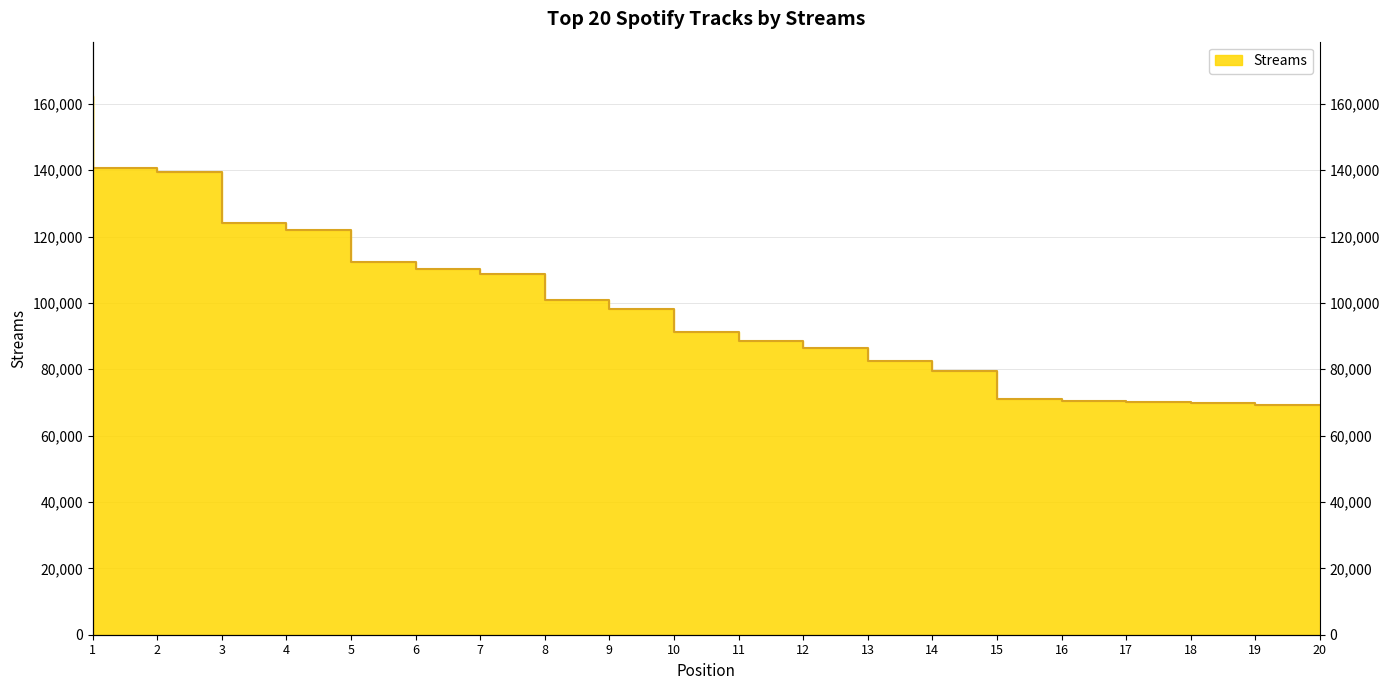

Reading left to right, extract all data points from this chart.

162469	140713	139460	124112	121859	112194	110222	108798	100853	98074	91236	88501	86388	82429	79412	70915	70307	70051	69705	69138